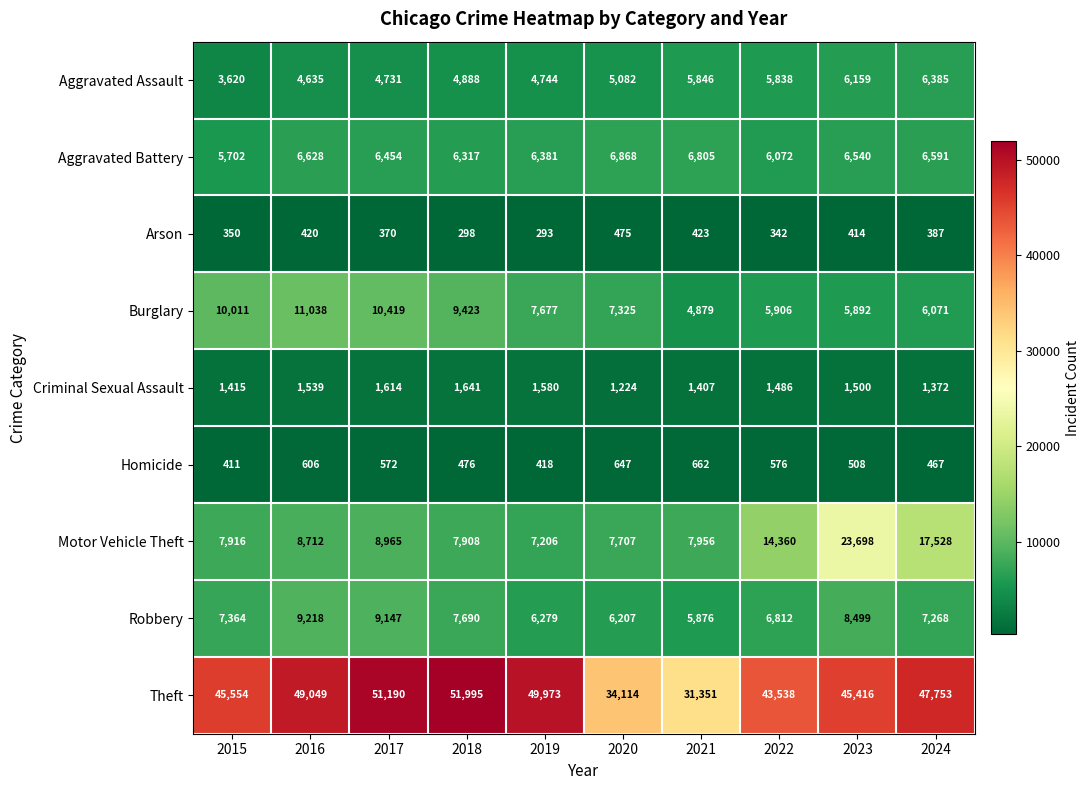

What is the total value across all series at 2018?

90636